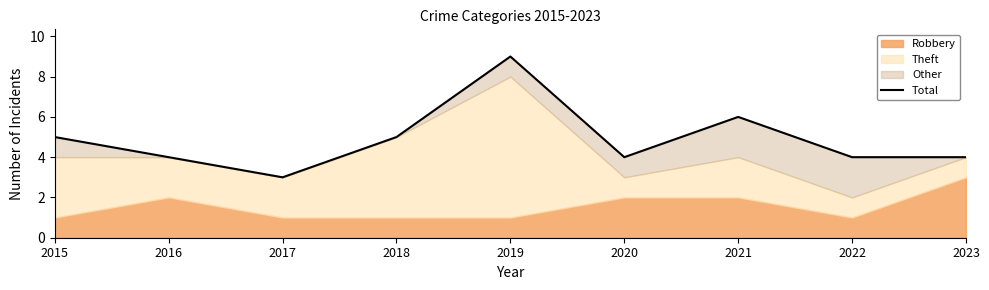

Count the number of values greater than 4.

4